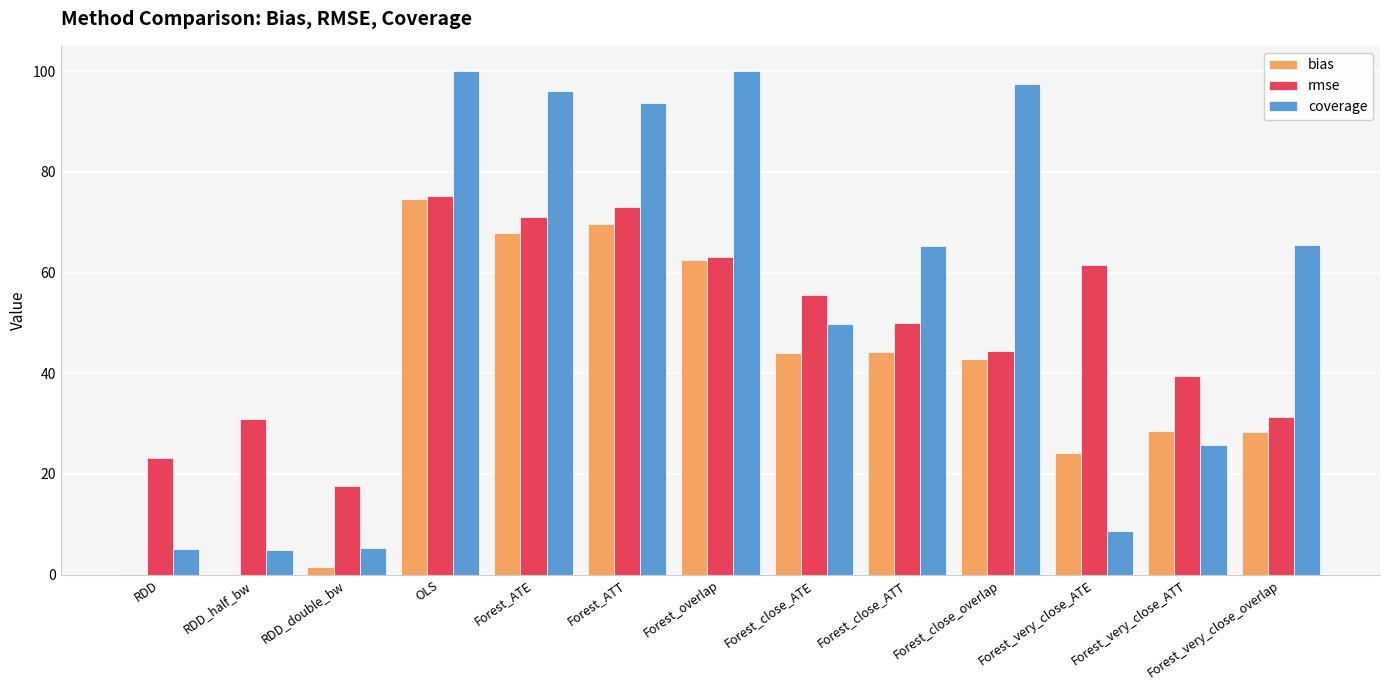

Count the number of data series in this chart.

3